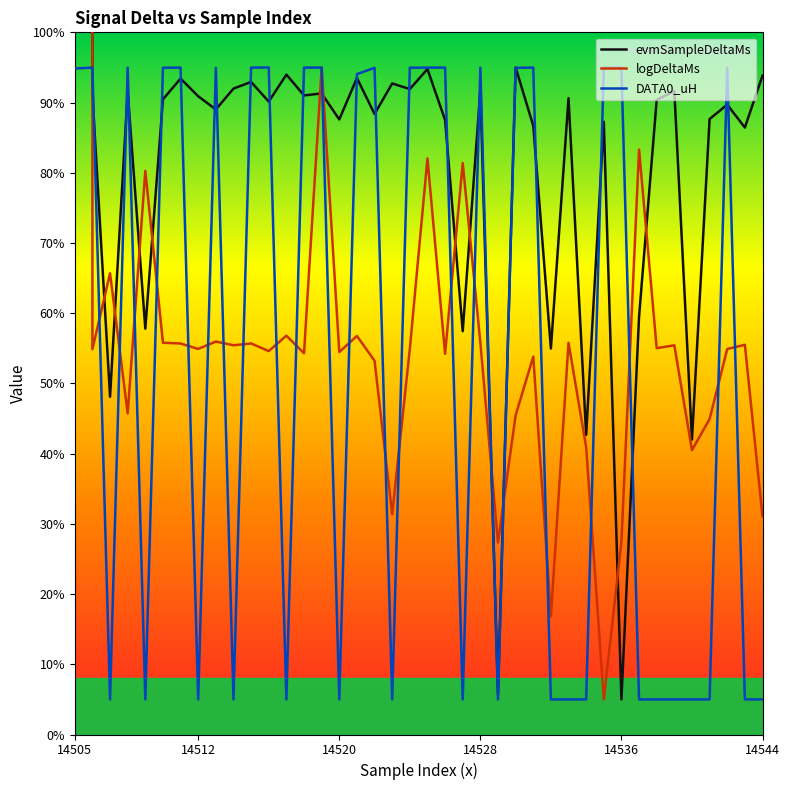

The value of DATA0_uH at 14536 is 95.0. True or false?

True